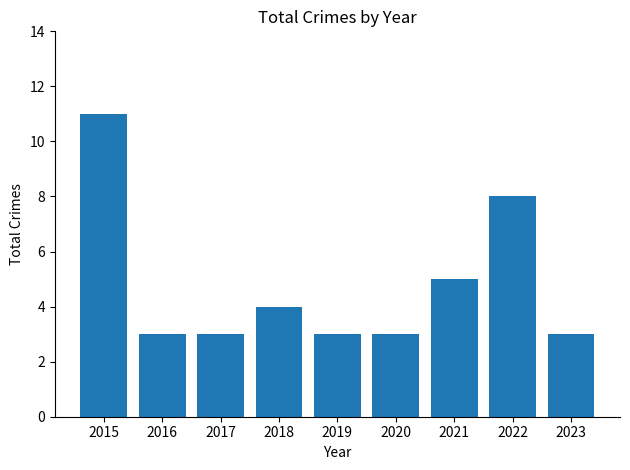

Which category has the highest value across all series?

2015